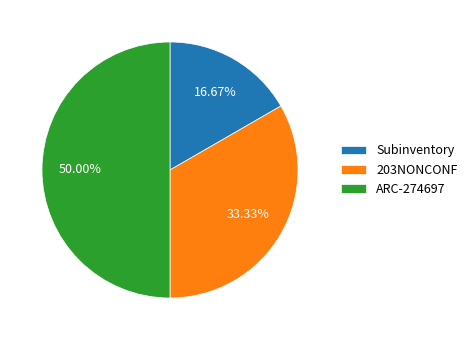

Does 203NONCONF account for over 50% of the chart?

No